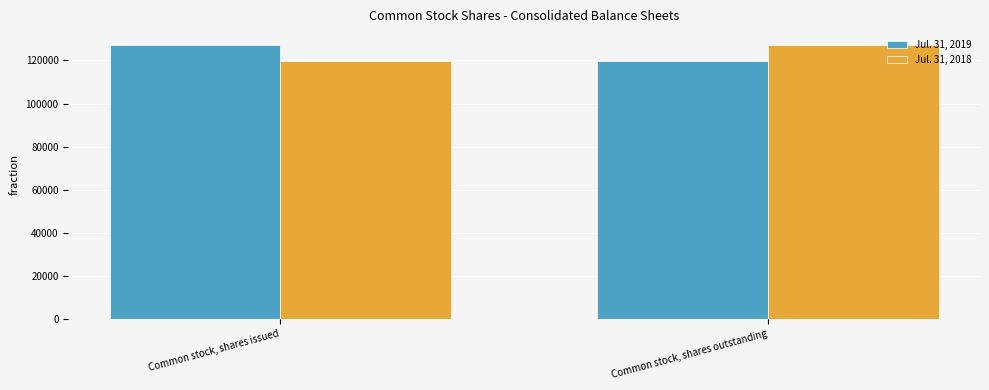

What is the sum of all Jul. 31, 2018 values?

247017